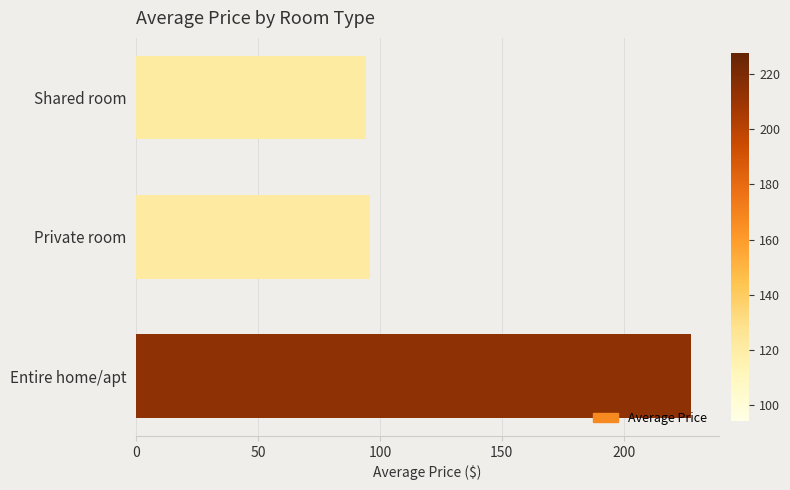

Which has a higher value, Private room or Entire home/apt?

Entire home/apt